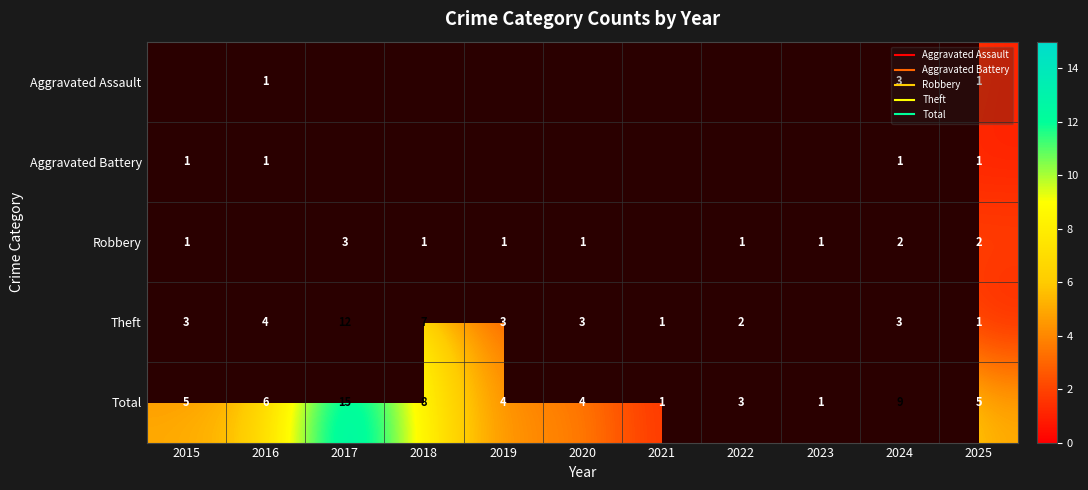

Where is Theft nearest to the value 6?

2018